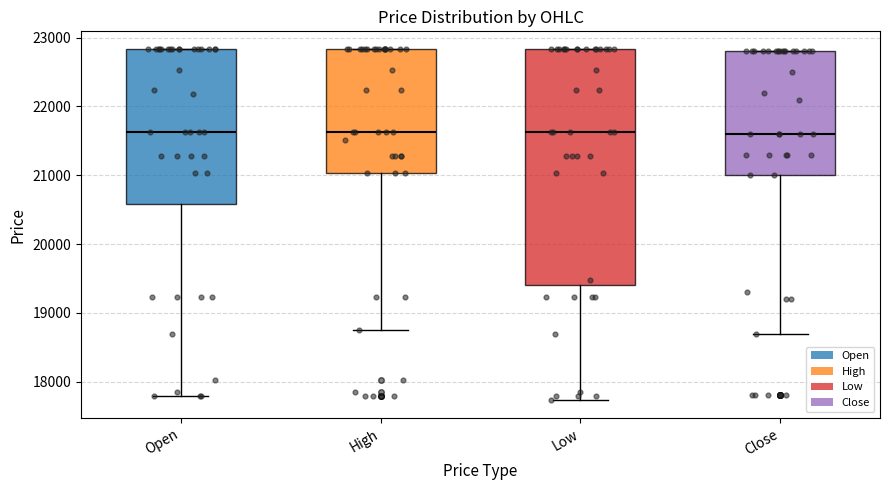

Reading left to right, transcribe this box plot: for each box, give where its median line is, the range the box spans, and where its two whiskers end, as read against the y-axis. The values are not printed on the chart, so give them approximately, as read against the axis.

Open: median 21600, box 20600 to 22800, whiskers 17800 to 22800
High: median 21600, box 21000 to 22800, whiskers 18800 to 22800
Low: median 21600, box 19400 to 22800, whiskers 17700 to 22800
Close: median 21600, box 21000 to 22800, whiskers 18700 to 22800